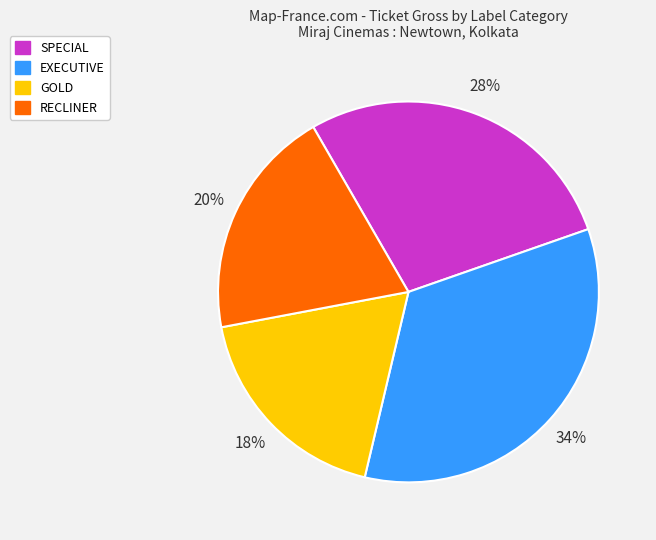

Is there a majority slice in this chart?

No